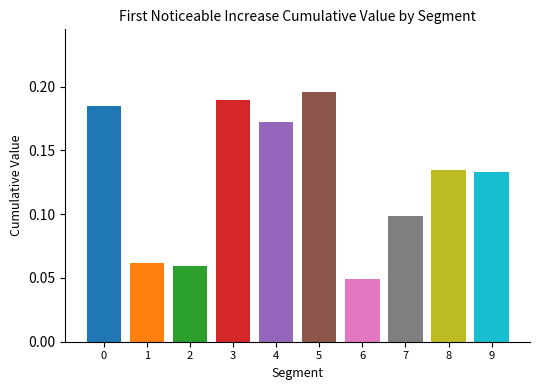

Which has a higher value, 3 or 2?

3